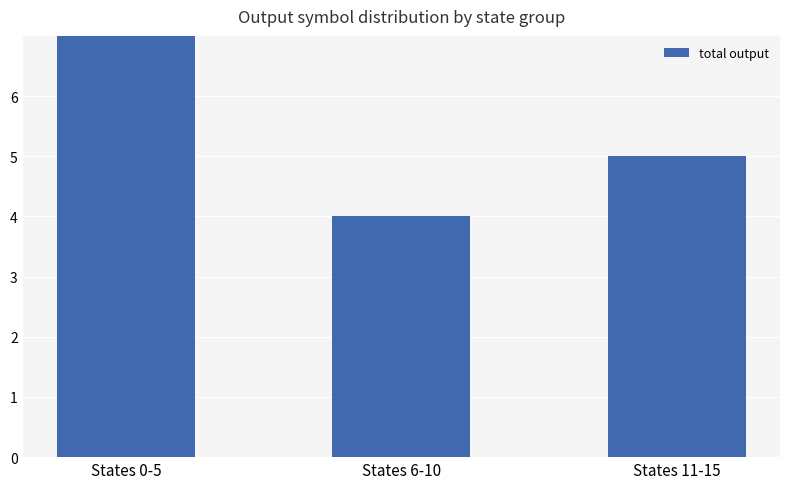

How many distinct data groups are displayed?

1